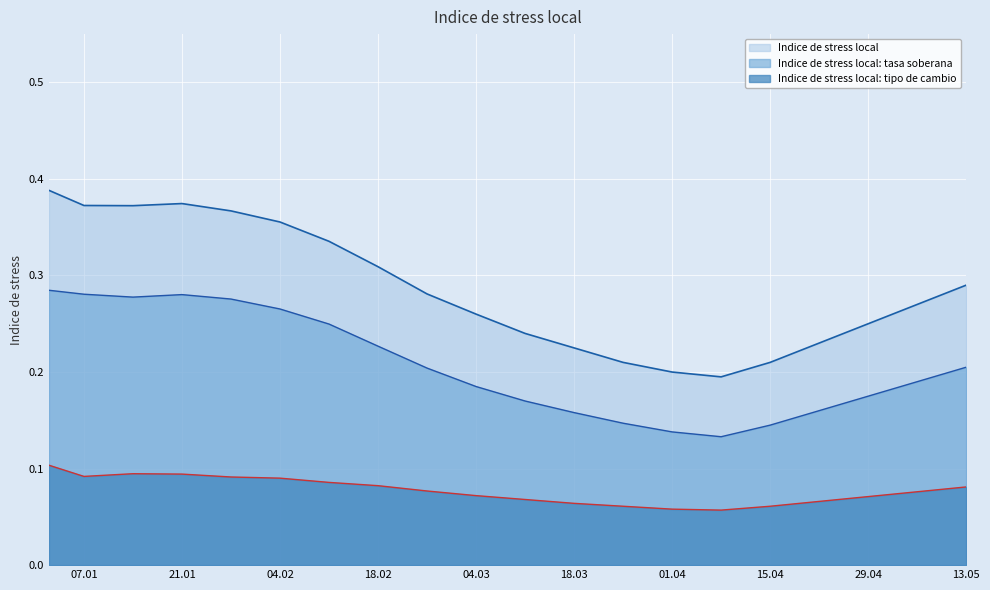

Which label corresponds to the largest value in the chart?

02-01-2013